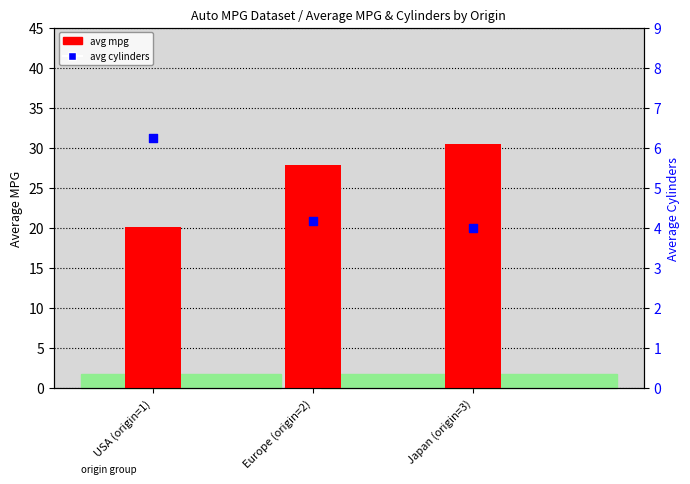

What is the total value across all series at Europe (origin=2)?

32.0